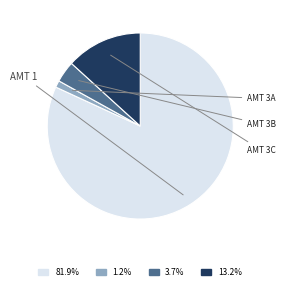

Does any single category account for the majority?

Yes